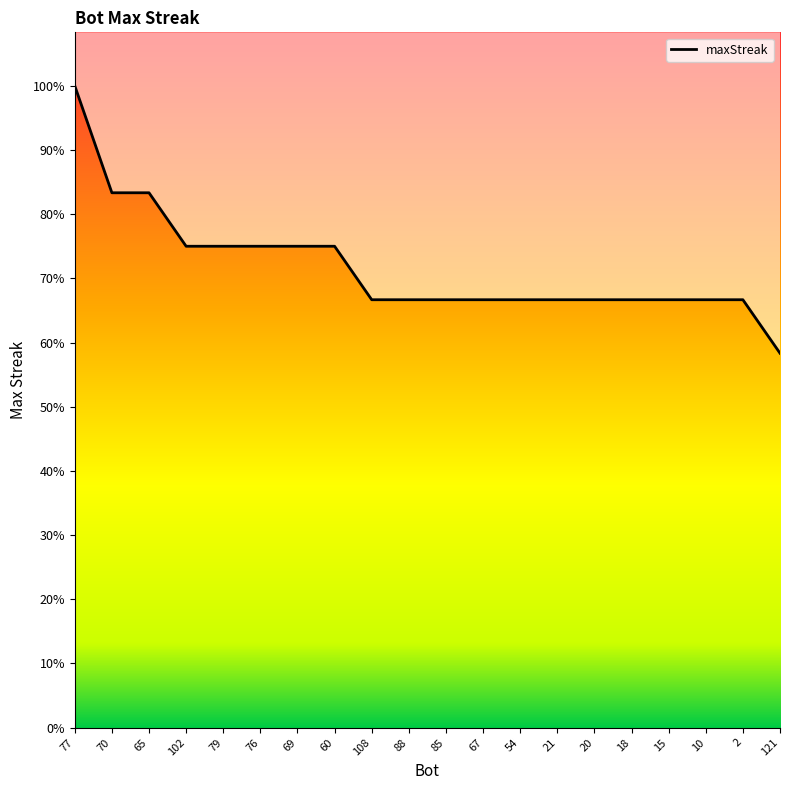

Reading left to right, transcribe all the data shown in this chart.

77=24	70=20	65=20	102=18	79=18	76=18	69=18	60=18	108=16	88=16	85=16	67=16	54=16	21=16	20=16	18=16	15=16	10=16	2=16	121=14